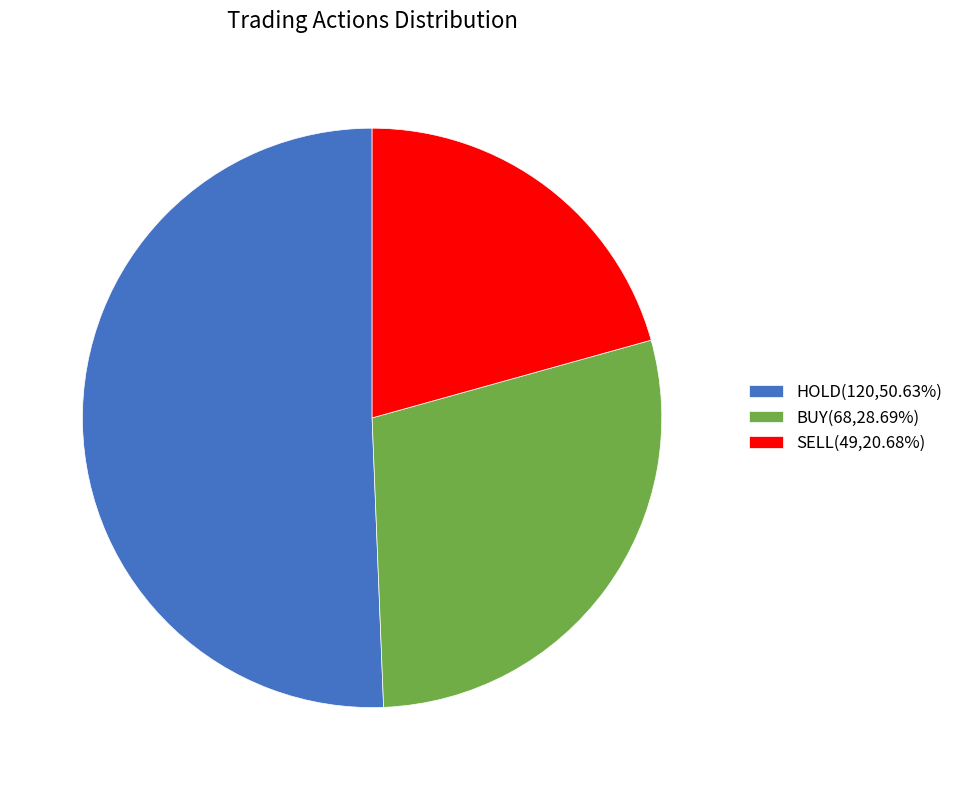

Which category has the smallest portion of the pie?

SELL